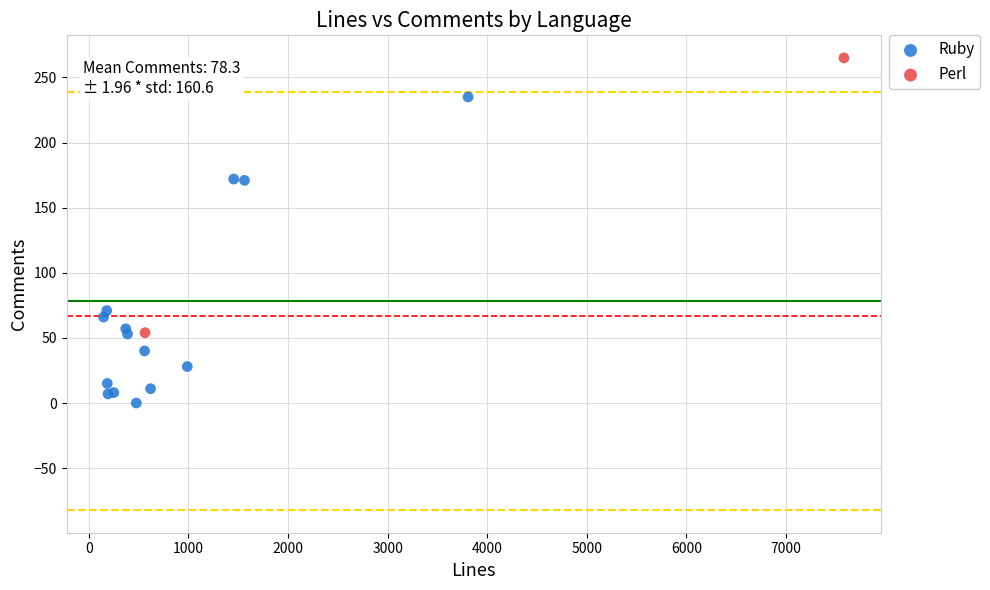

What are all the series names shown in the legend?

Ruby, Perl